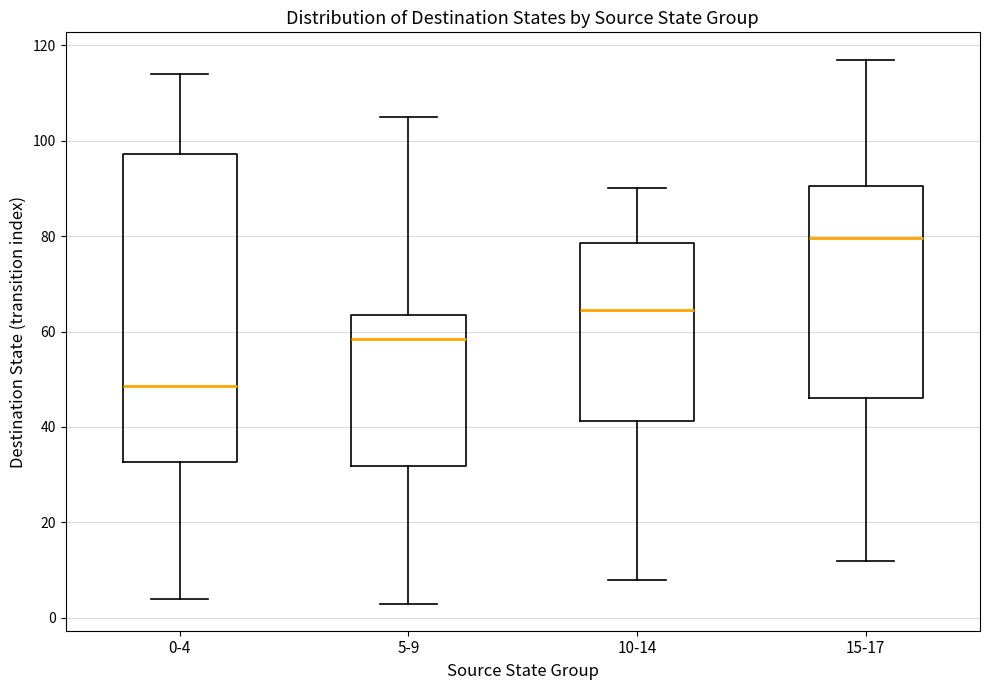

Which box is the tallest, from its lower edge to its upper edge?

0-4